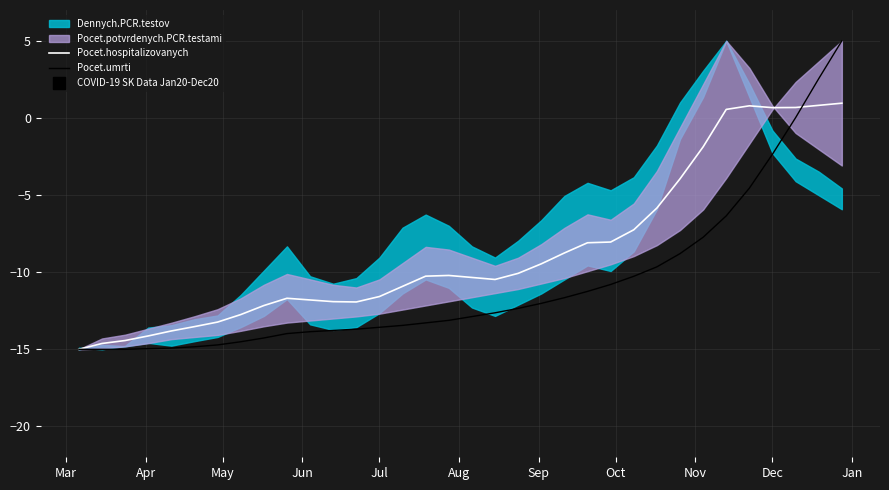

What is the minimum value for Pocet.umrti?

-15.0